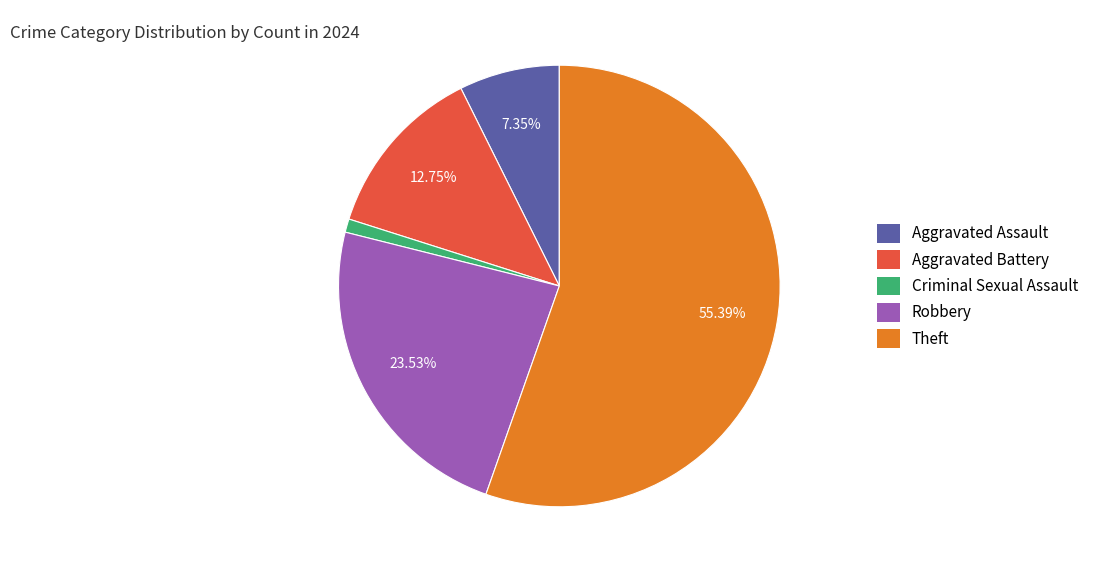

What percentage is the Aggravated Battery slice, to the nearest percent?

13%